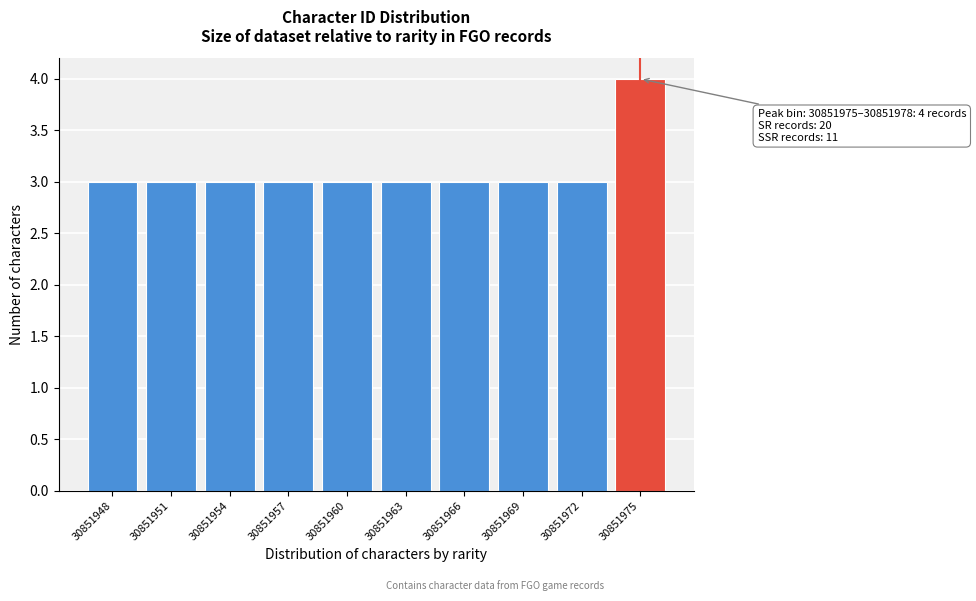

Reading left to right, transcribe all the data shown in this chart.

3	3	3	3	3	3	3	3	3	4